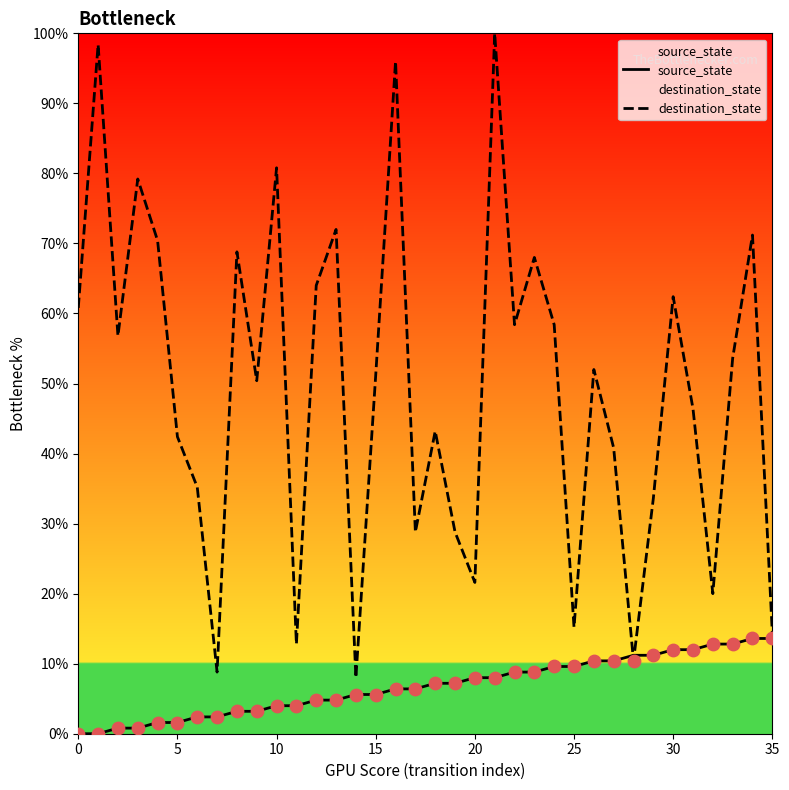

Which series reaches the minimum Y coordinate?

source_state